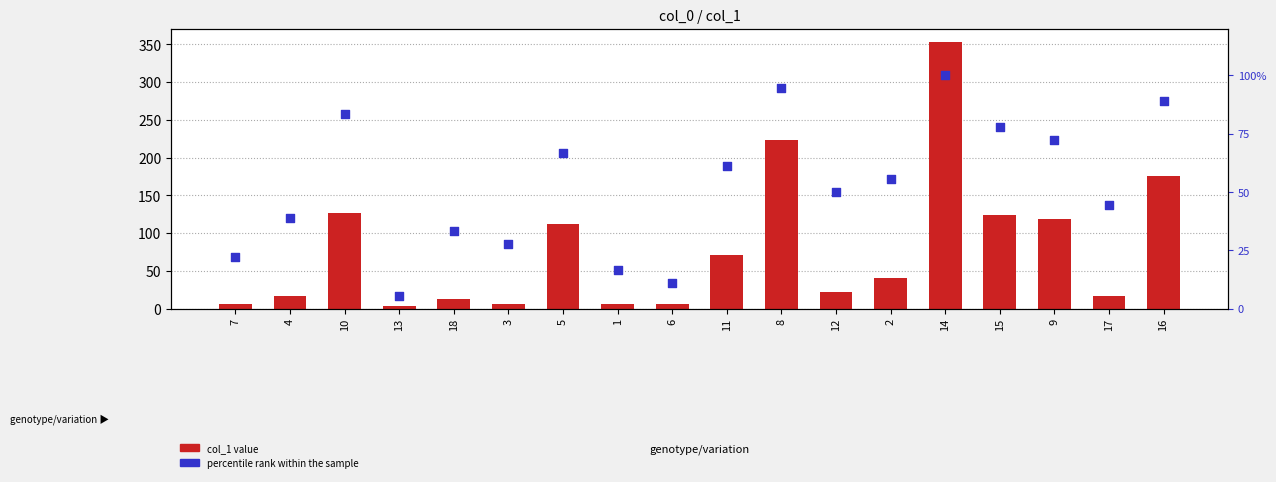

Which series has the largest Y range (max minus min)?

col_1